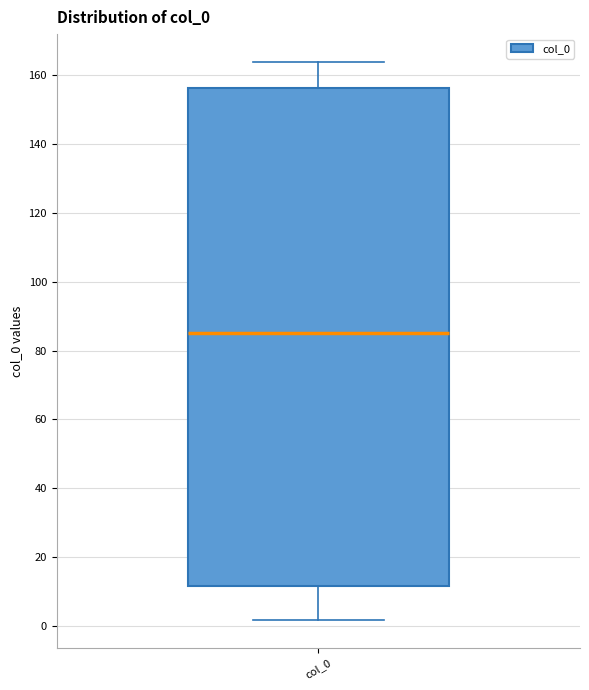

Where does the upper whisker of the box for col_0 end on the y-axis? The values are not printed on the chart, so give them approximately, as read against the axis.

164